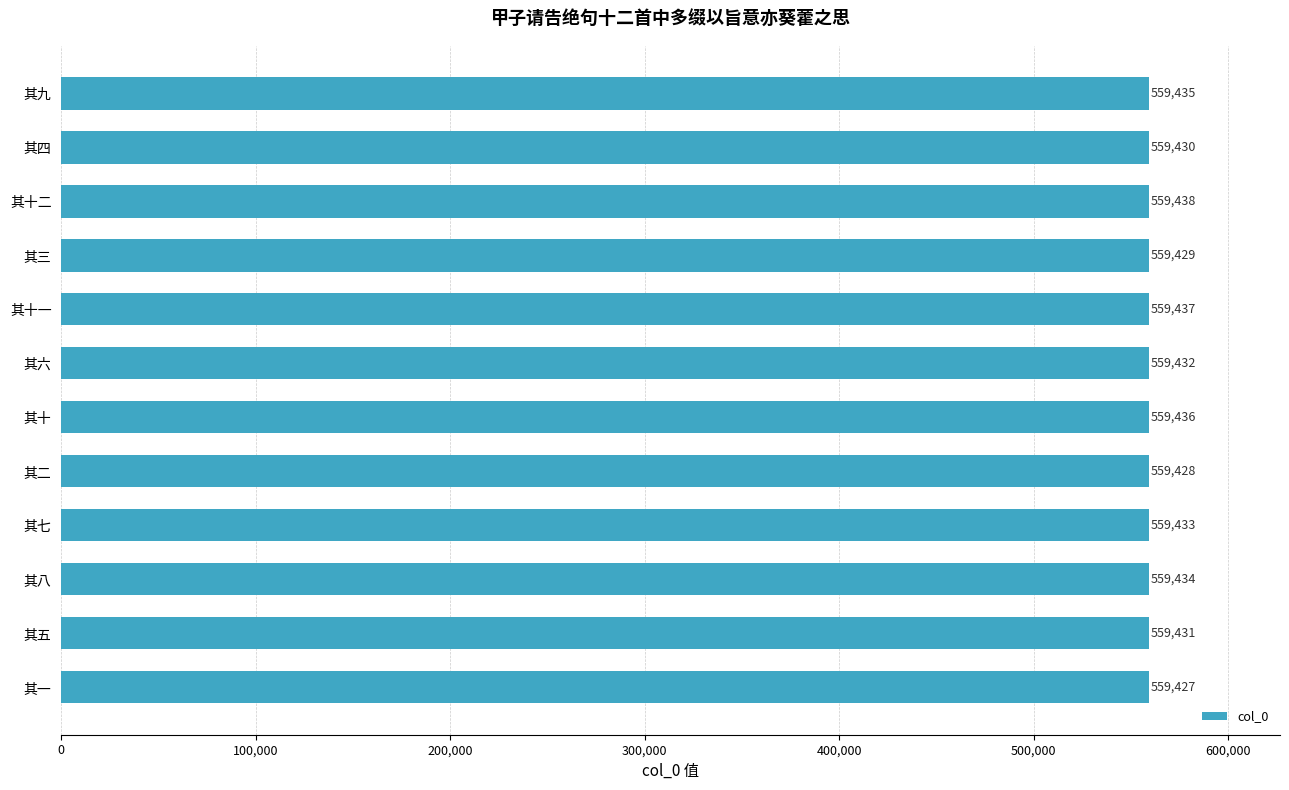

What is the difference between the maximum and minimum values?

11